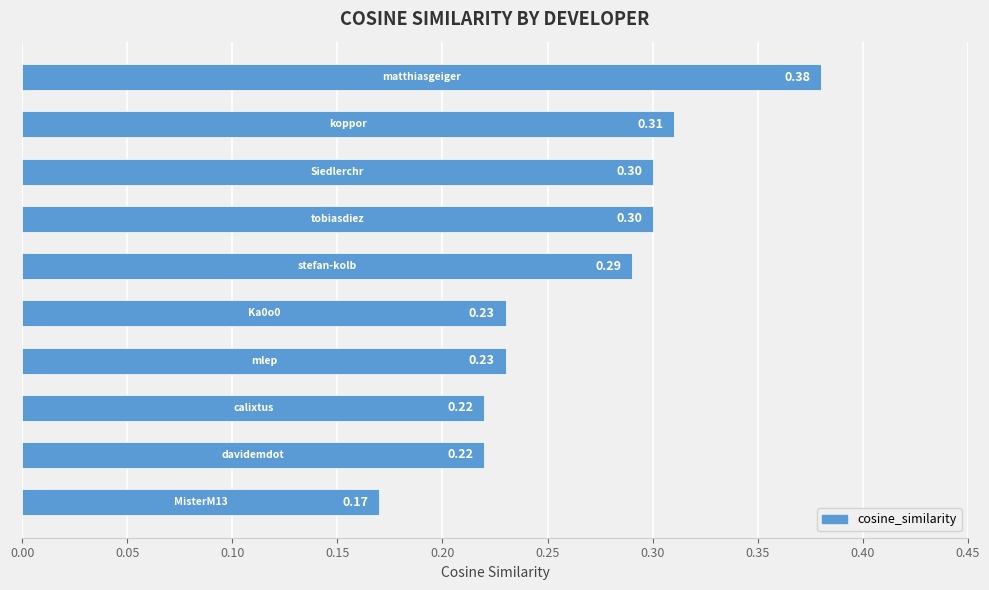

What is the average value?

0.3